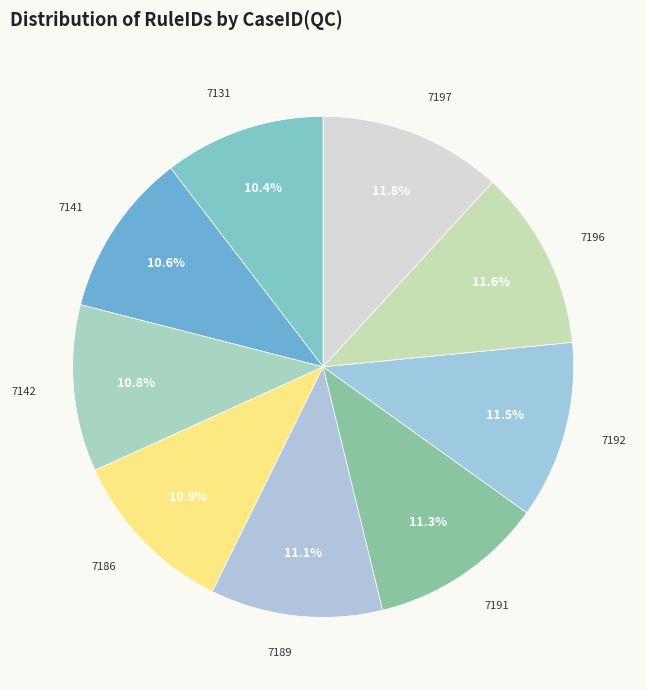

How many slices are in this pie chart?

9